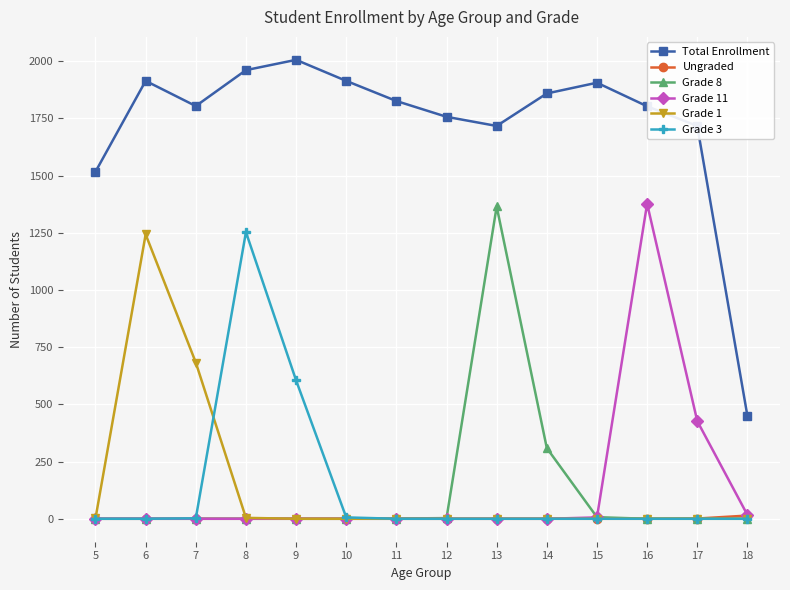

What is the spread (max minus min) of values at 12?

1757